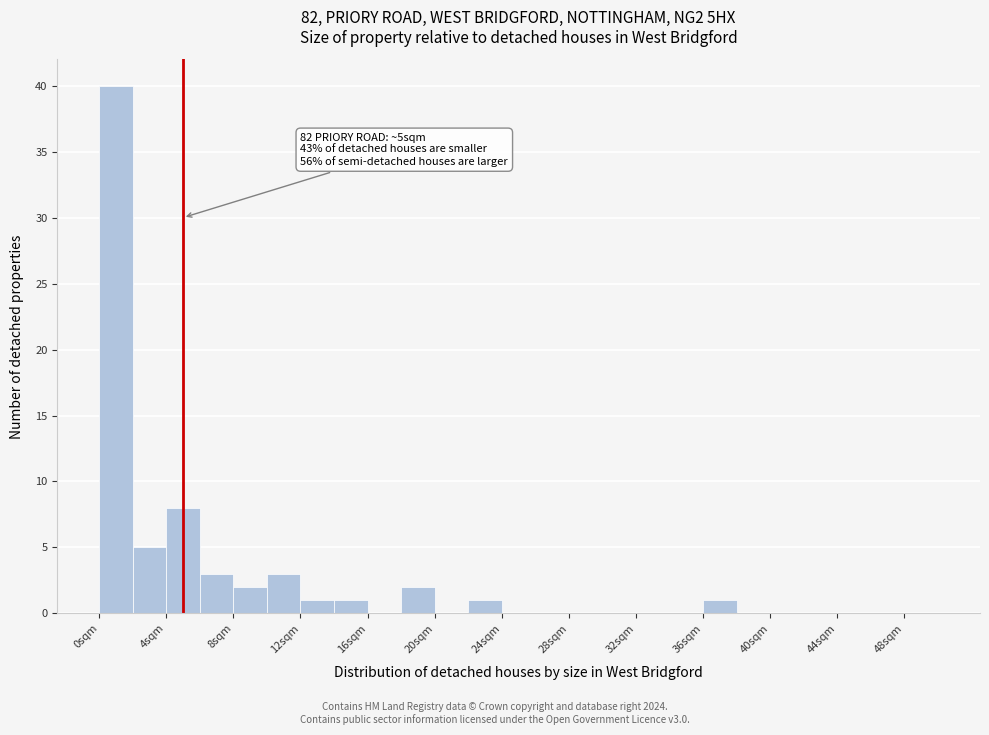

Over which range of the x-axis is the bar tallest?

0 to 2